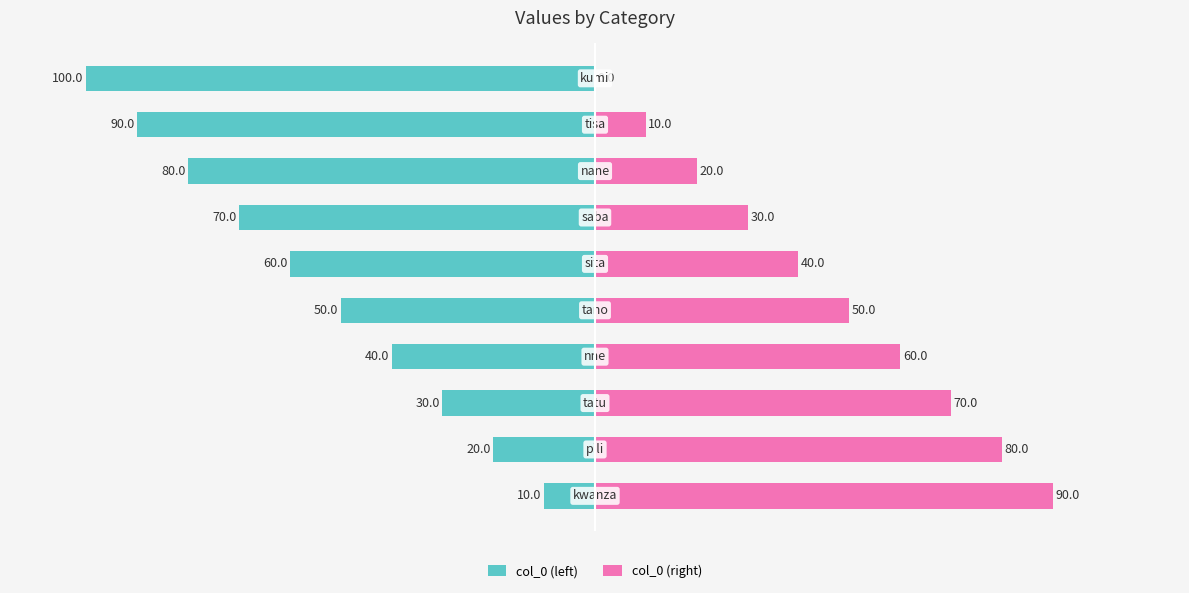

Reading left to right, extract all data points from this chart.

col_0 (left): 0=-10	1=-20	2=-30	3=-40	4=-50	5=-60	6=-70	7=-80	8=-90	9=-100
col_0 (right): 0=90	1=80	2=70	3=60	4=50	5=40	6=30	7=20	8=10	9=0